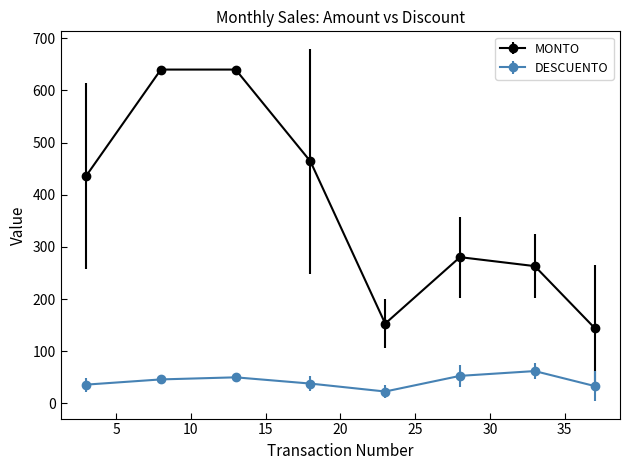

Which series has the largest range (max minus min)?

MONTO